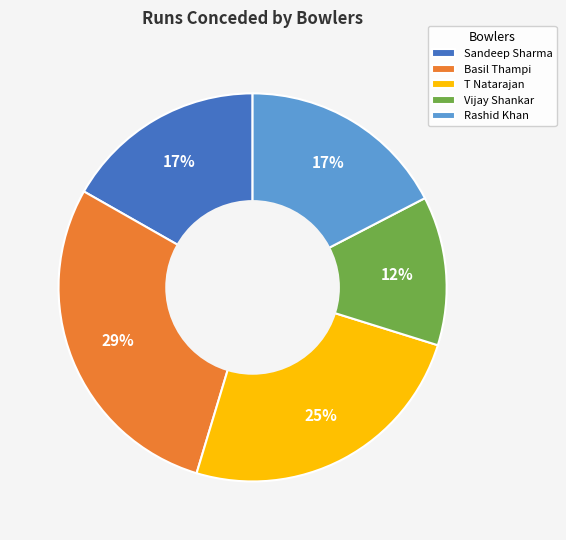

Is Basil Thampi the majority of the pie?

No